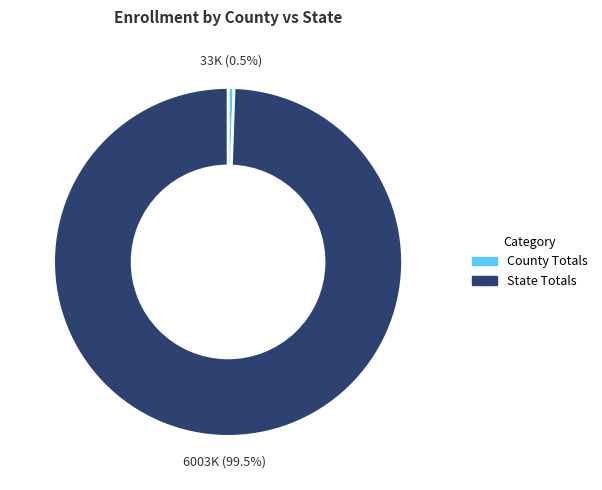

Rank the categories by value from lowest to highest.

County Totals, State Totals